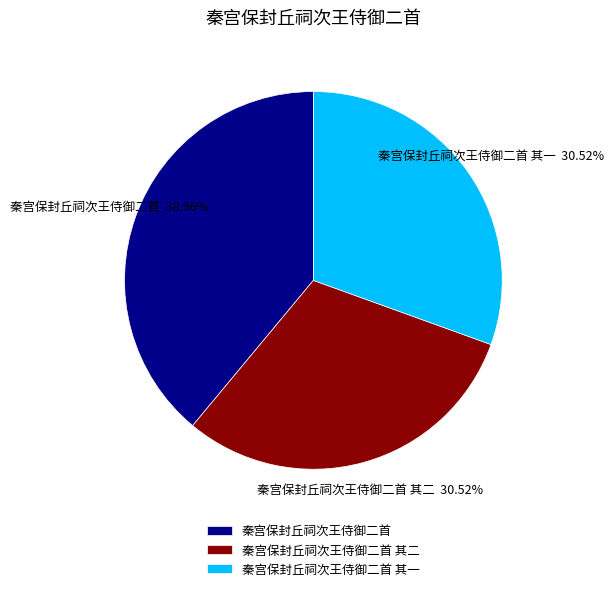

What percentage do 秦宫保封丘祠次王侍御二首 其一 and 秦宫保封丘祠次王侍御二首 together represent?

69.5%